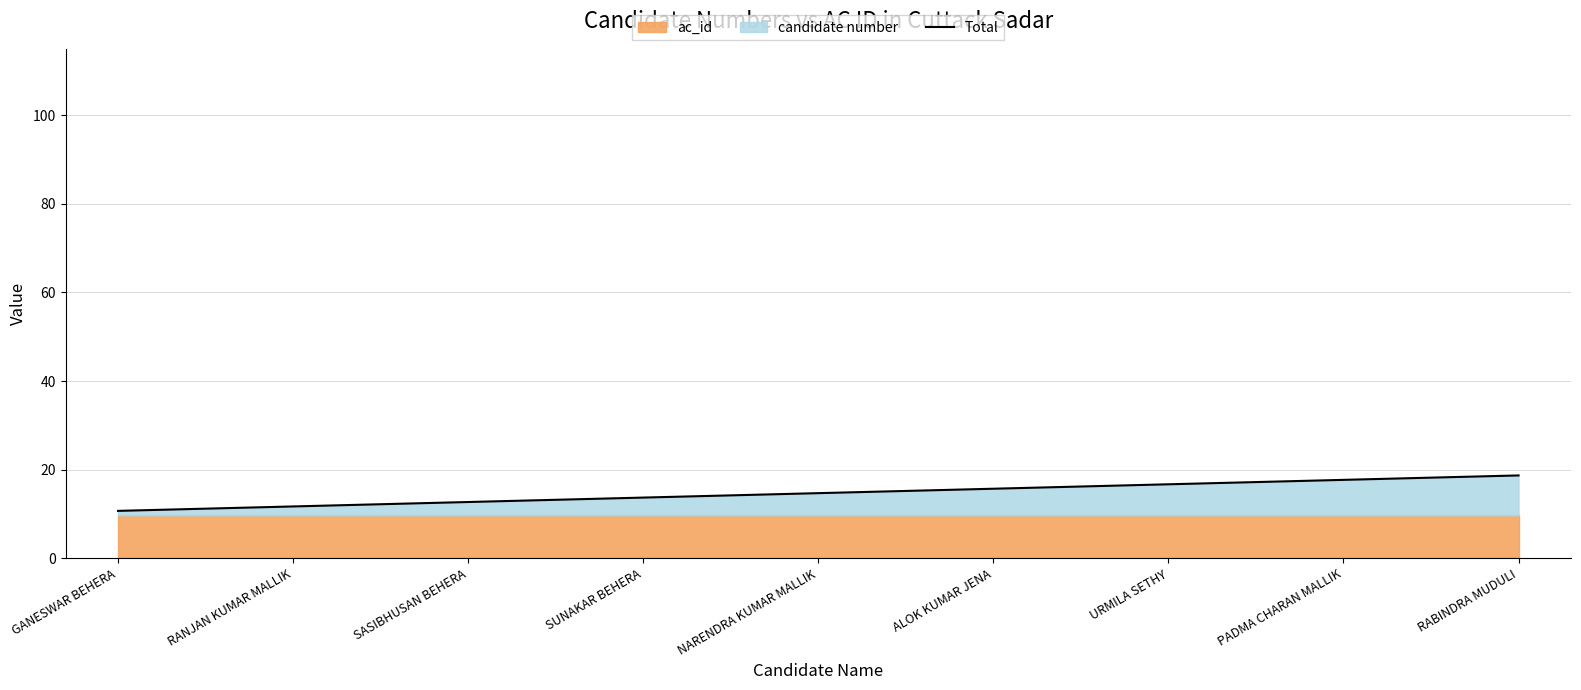

Which category has the highest value across all series?

RABINDRA MUDULI